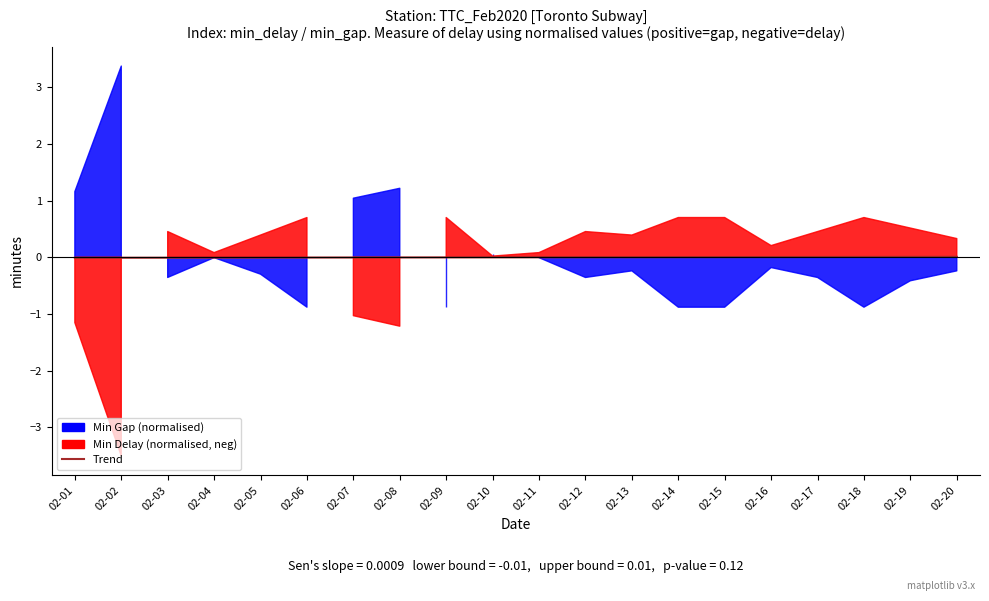

Does the chart display data point markers on the line(s)?

No